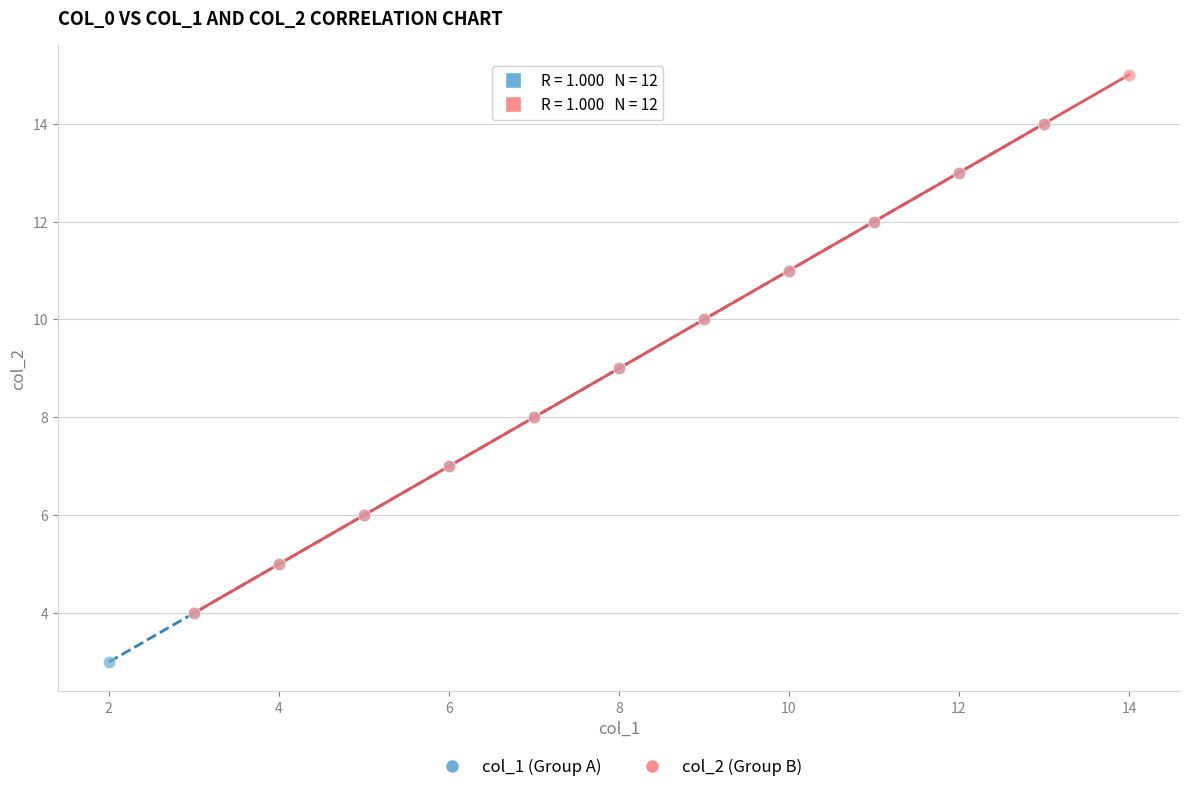

Which series reaches the minimum Y coordinate?

col_1 (Group A)